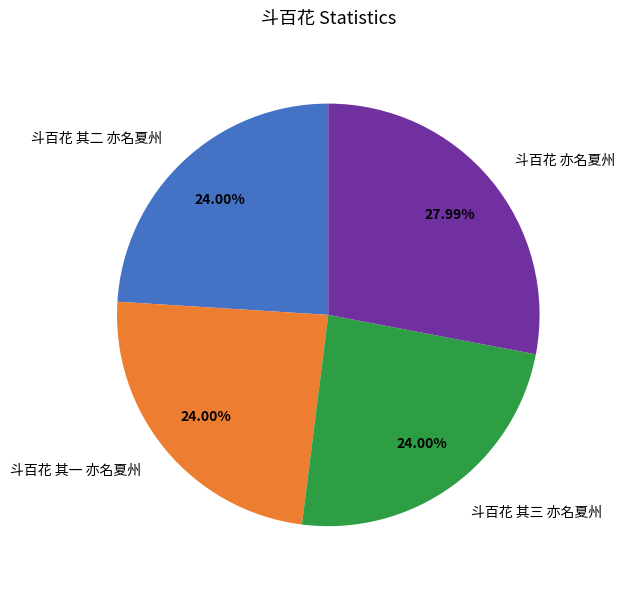

To the nearest percent, what percentage of the pie is 斗百花 其二 亦名夏州?

24%